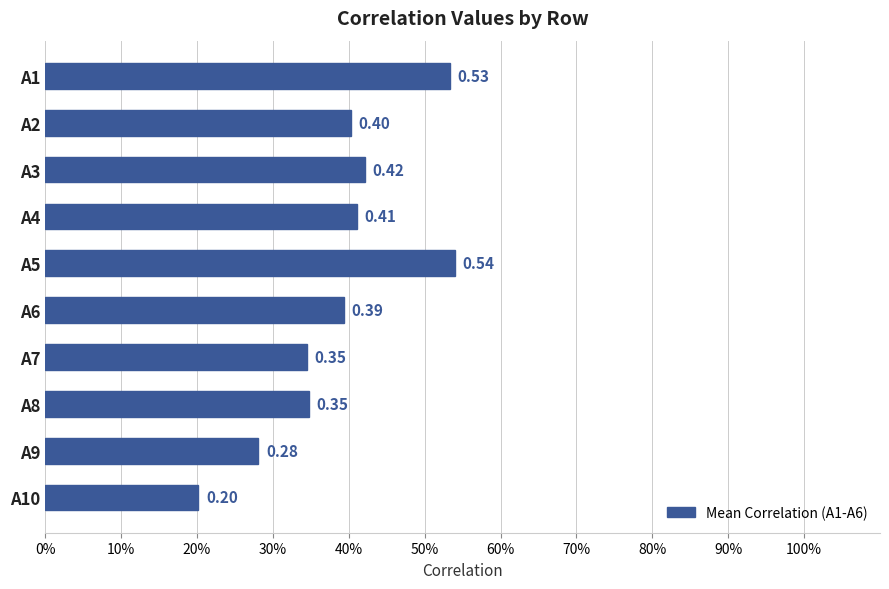

Does the chart contain any negative values?

No